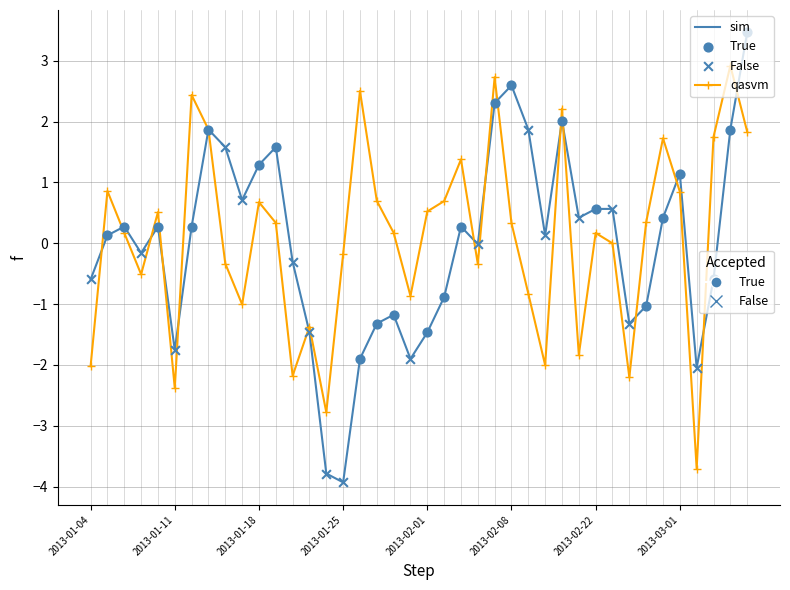

What is the minimum value shown in the chart?

-3.9